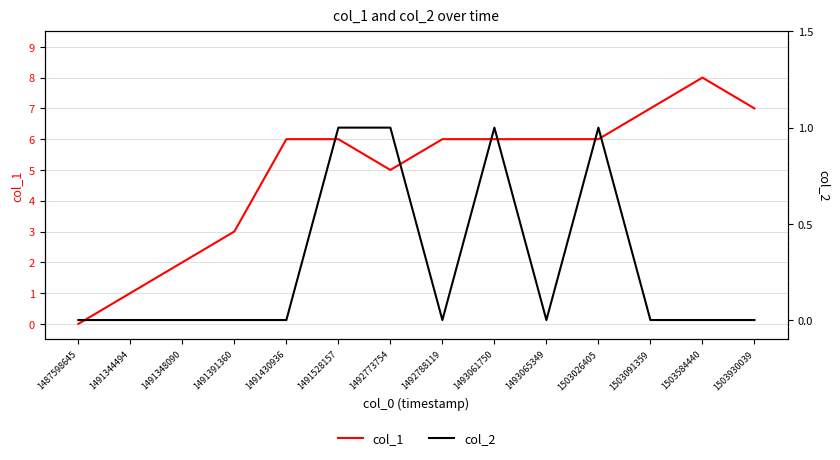

Where is the first local minimum for col_1?

1492773754